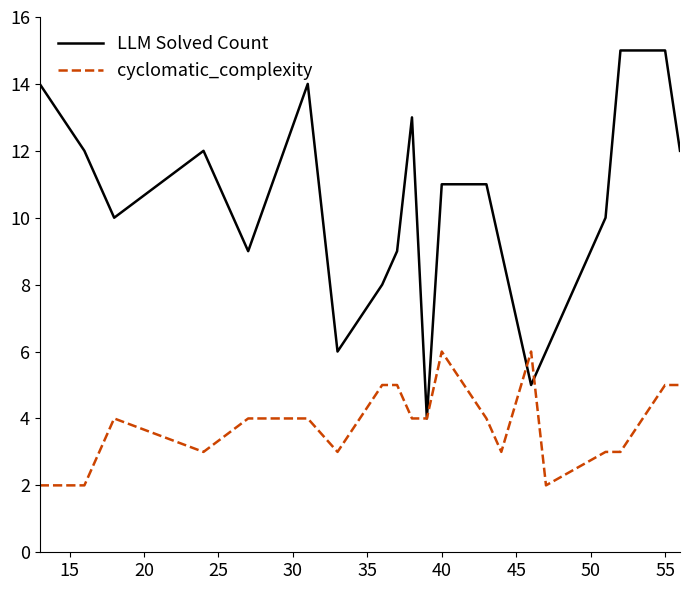

List the series in order of their overall mean, highest first.

LLM Solved Count, cyclomatic_complexity